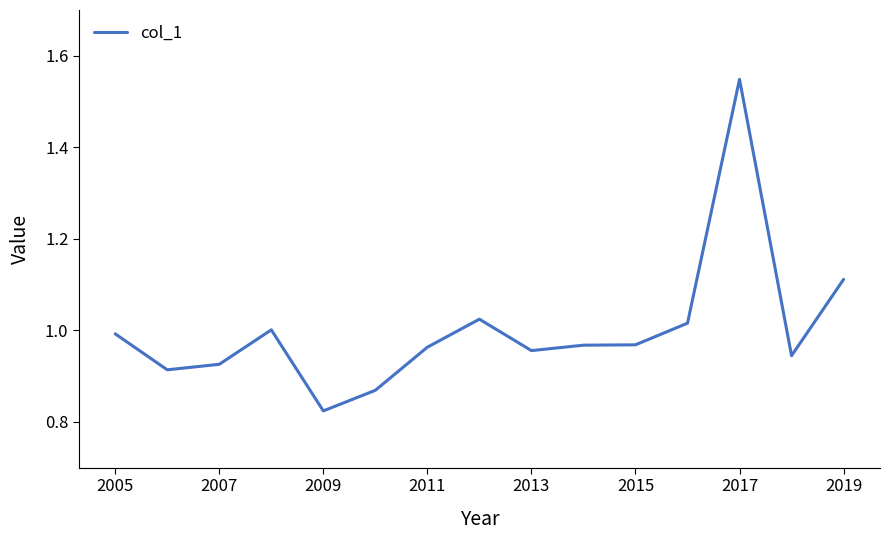

What is the difference between the maximum and minimum values?

0.7